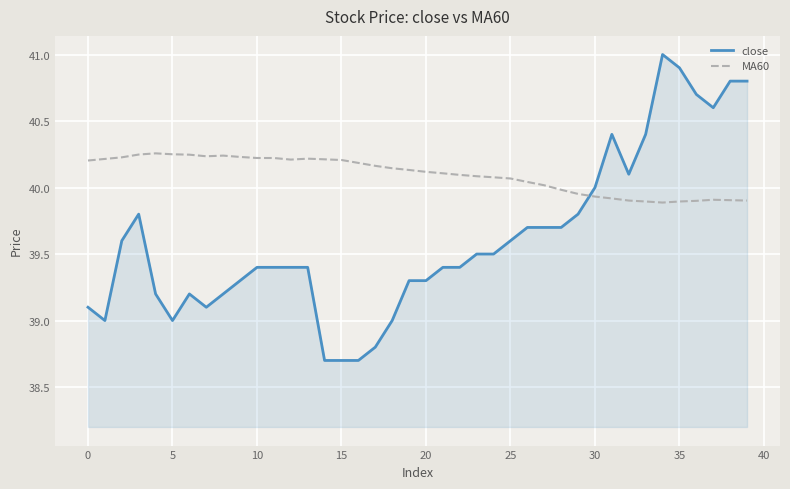

Rank the series by their maximum value, from highest to lowest.

close, MA60